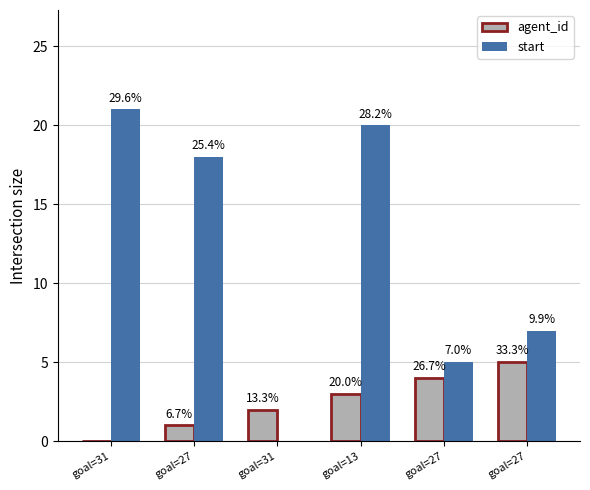

Is it true that start equals 7 at goal=27?

True